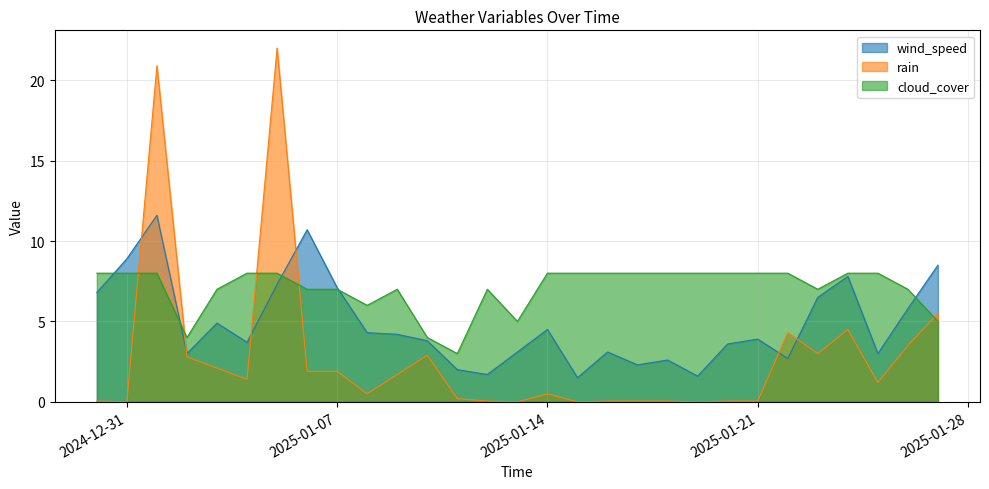

Which series has the largest total across all categories?

cloud_cover